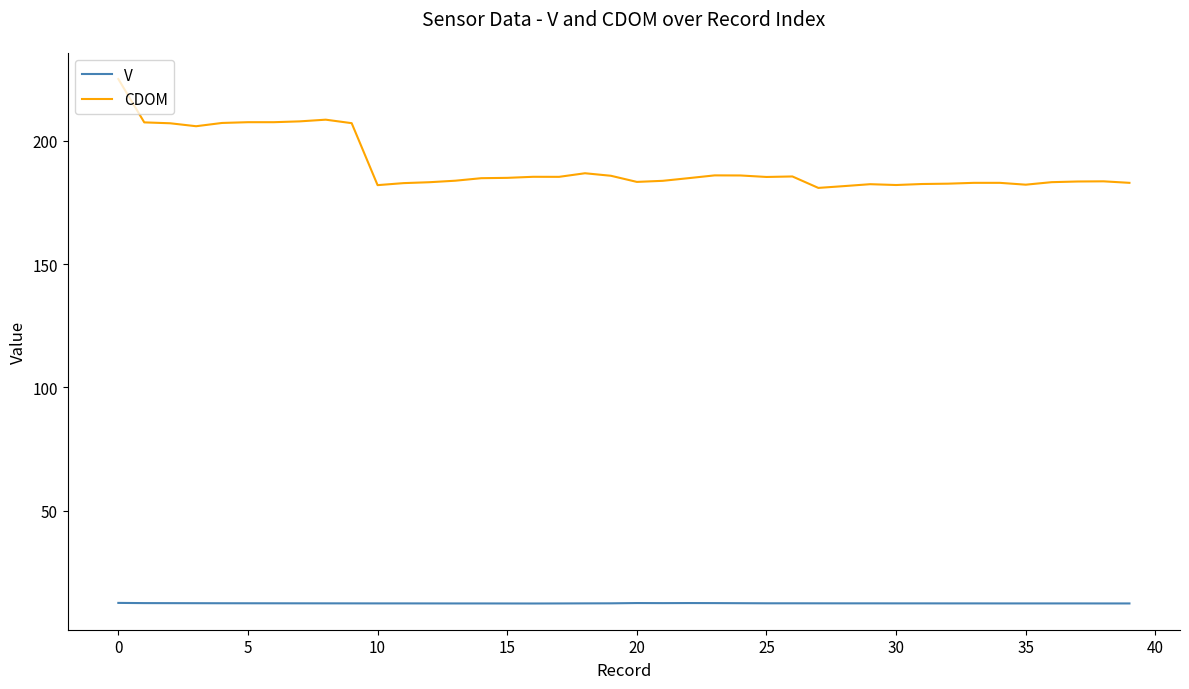

What is the sum of all CDOM values?

7605.1